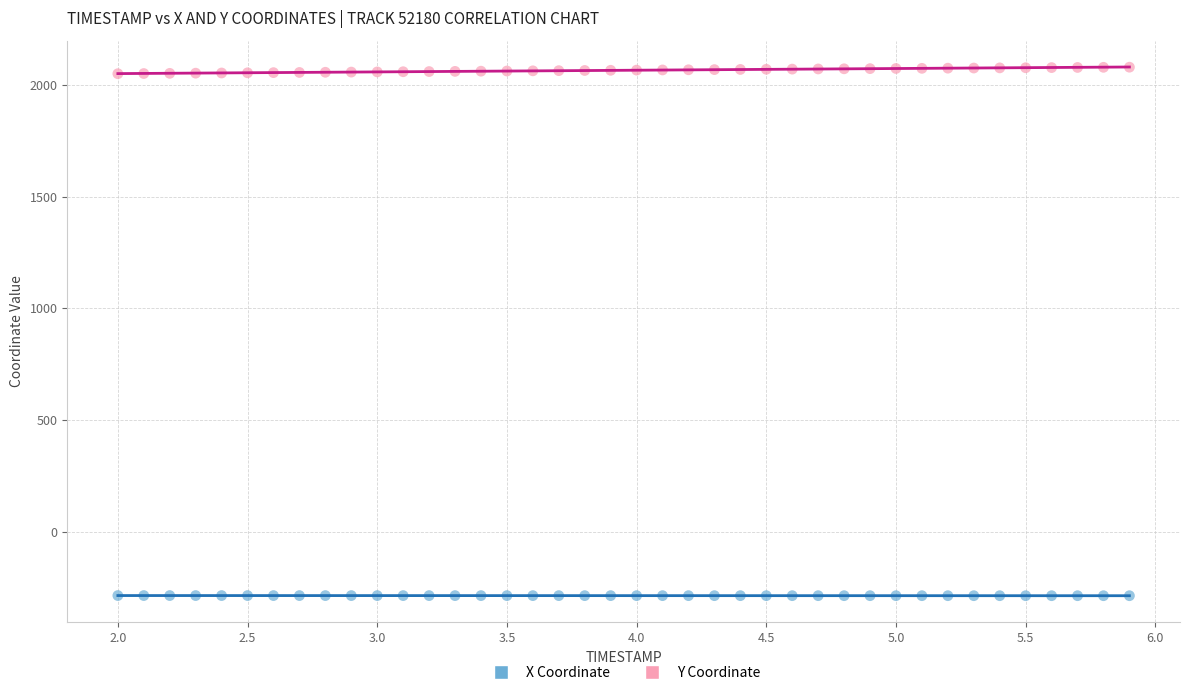

Which series reaches the maximum Y coordinate?

Y Coordinate